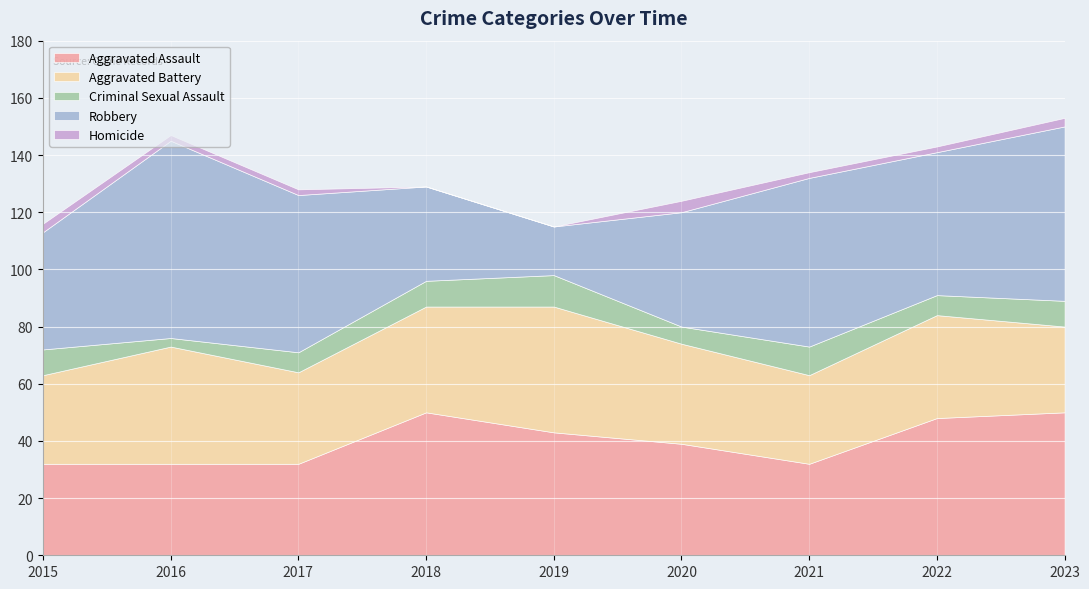

Does the chart display data point markers on the line(s)?

No